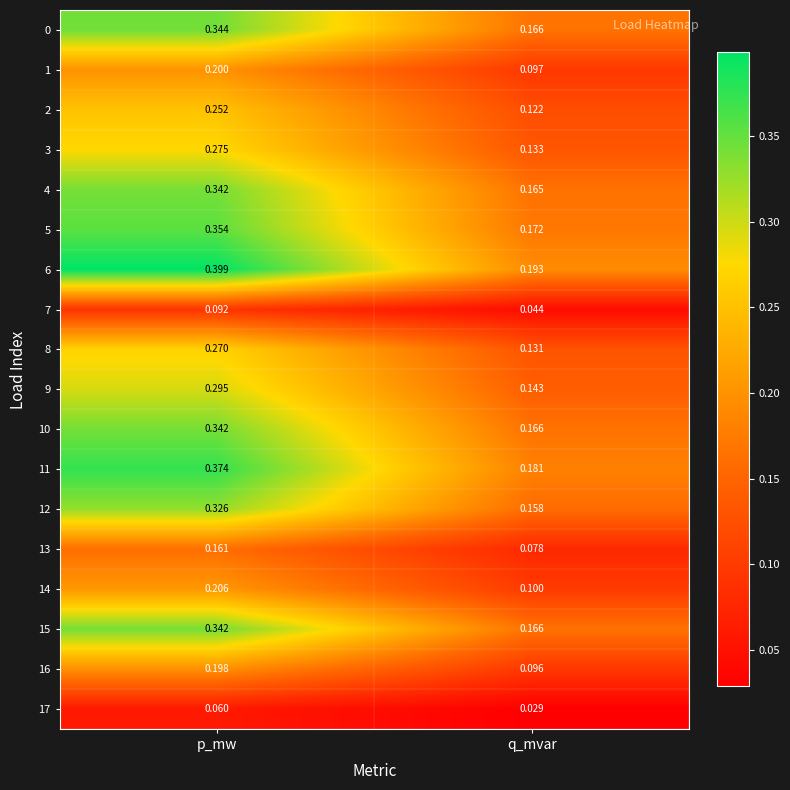

Where is 17 nearest to the value 0?

q_mvar